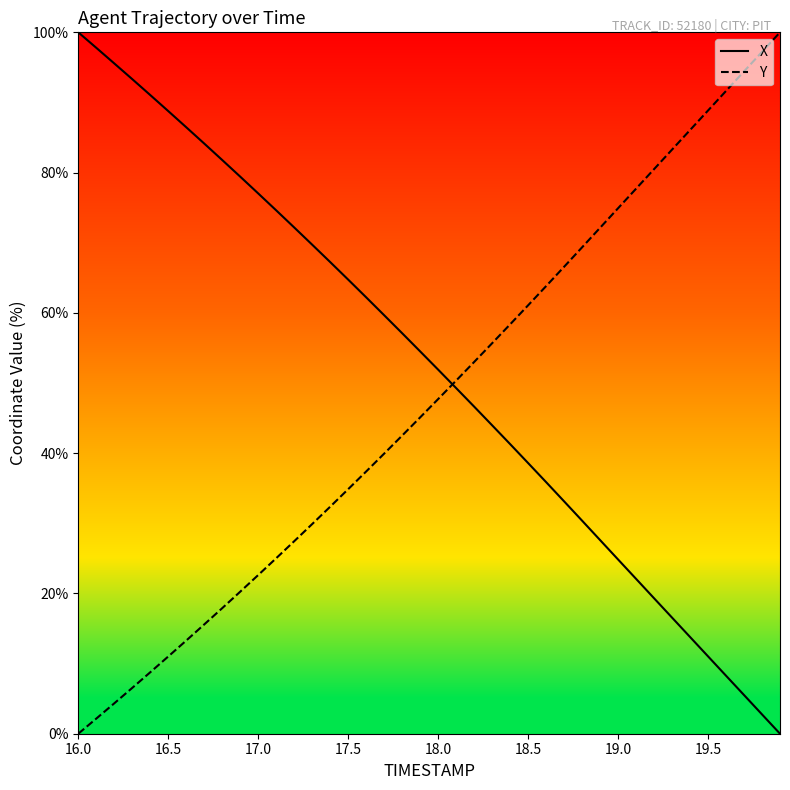

What is the difference between the maximum and minimum values in the X series?

100.0